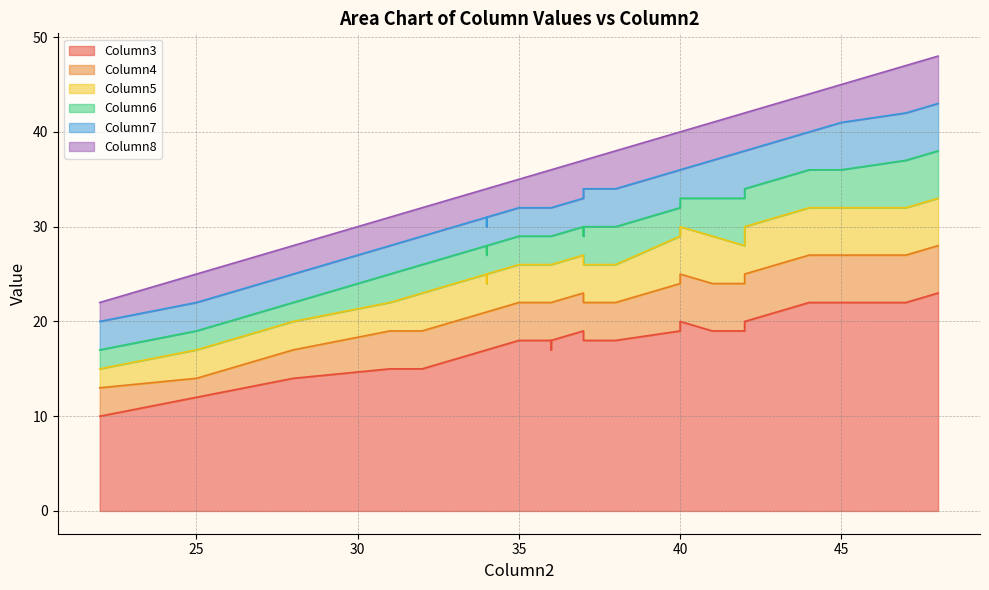

Which has a higher value, 40 or 42?

40